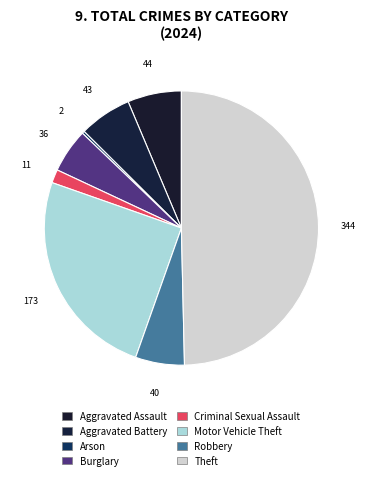

Does Motor Vehicle Theft represent more than half of the total?

No